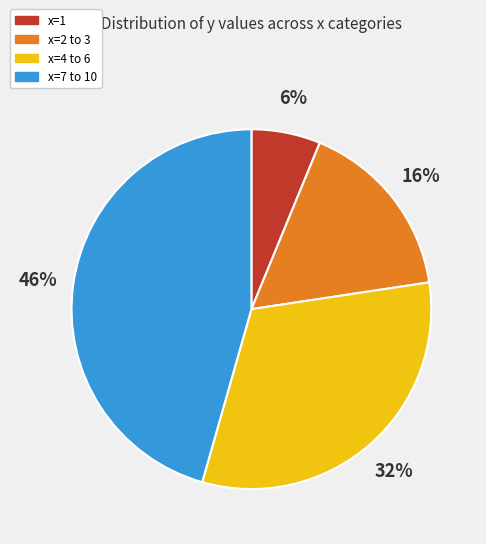

Is there any slice that represents more than half of the pie?

No